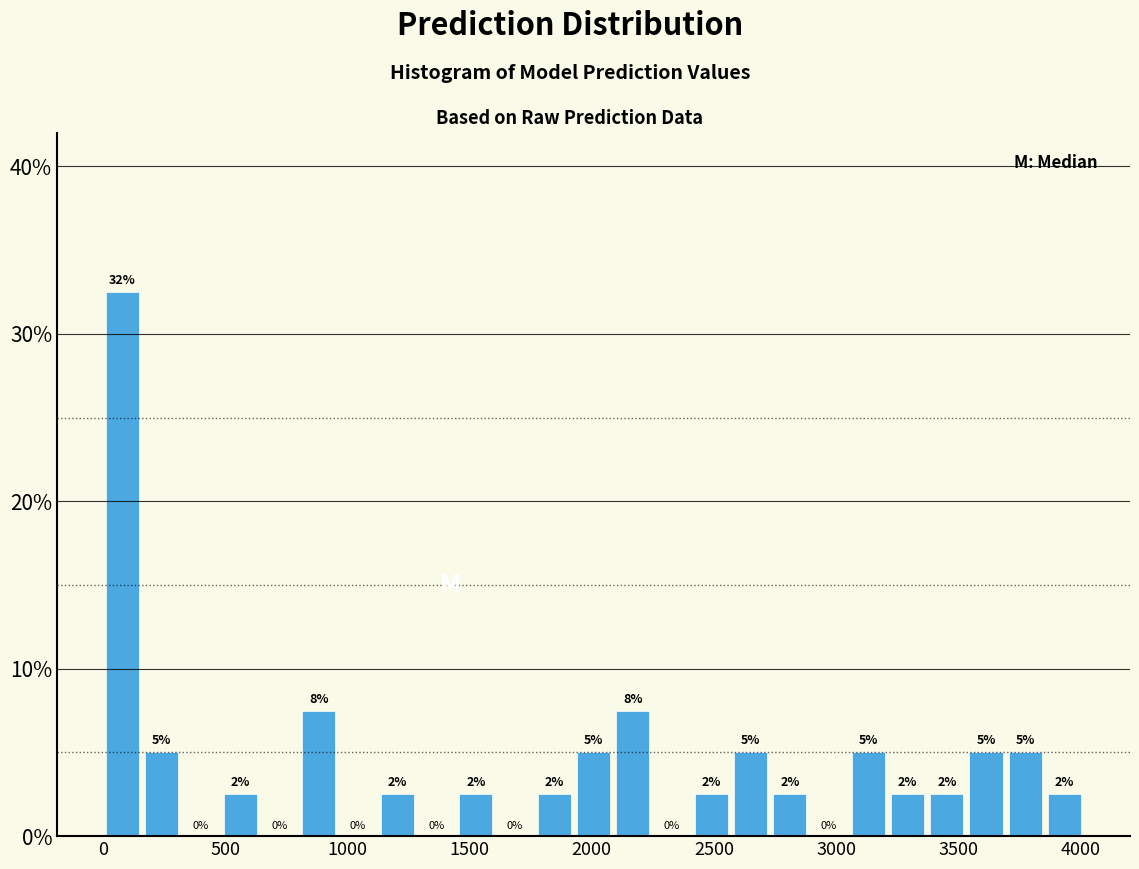

Around what value on the x-axis is the tallest bar? Give the approximate position of its centre, as read against the axis.

100